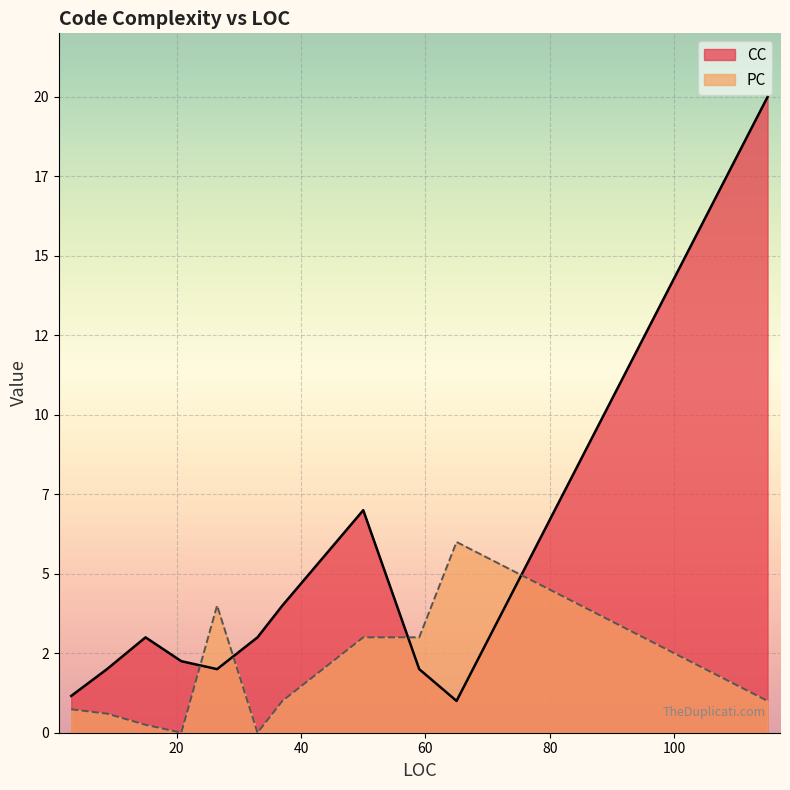

How many series are shown in this chart?

2